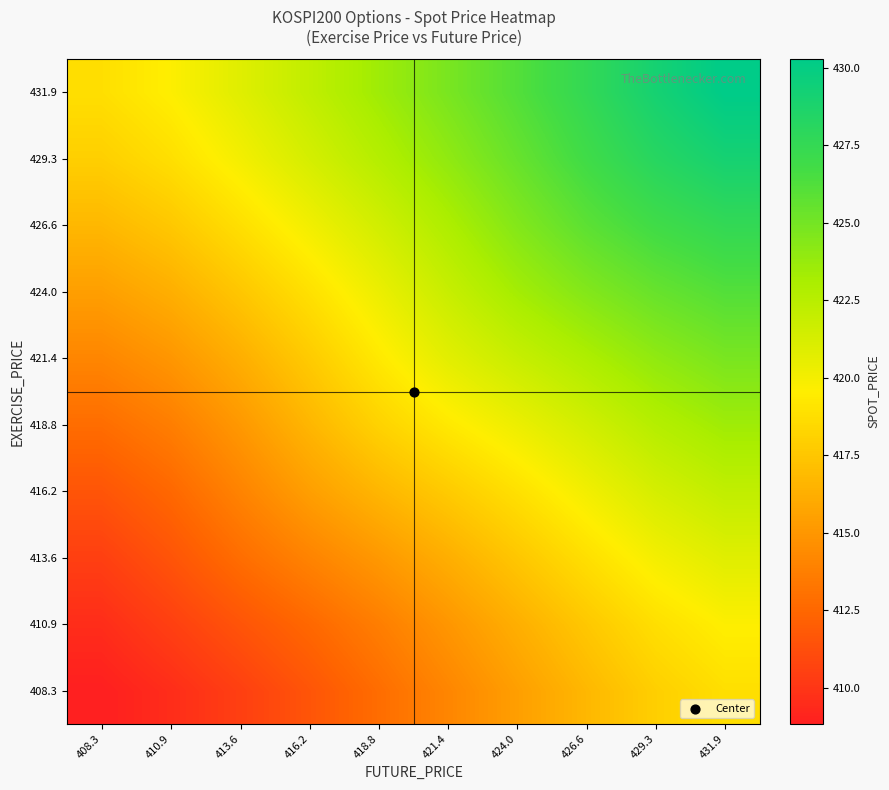

Reading left to right, transcribe all the data shown in this chart.

408.3: 408.3=408.8	410.9=409.6	413.6=410.5	416.2=411.6	418.8=412.8	421.4=414.1	424.0=415.4	426.6=416.7	429.3=418.0	431.9=418.8
410.9: 408.3=409.6	410.9=410.5	413.6=411.5	416.2=412.5	418.8=413.7	421.4=415.0	424.0=416.3	426.6=417.6	429.3=418.8	431.9=419.6
413.6: 408.3=410.5	410.9=411.5	413.6=412.8	416.2=414.0	418.8=415.1	421.4=416.2	424.0=417.5	426.6=418.8	429.3=420.0	431.9=420.9
416.2: 408.3=411.6	410.9=412.5	413.6=414.0	416.2=415.4	418.8=416.6	421.4=417.7	424.0=418.9	426.6=420.1	429.3=421.3	431.9=422.2
418.8: 408.3=412.8	410.9=413.7	413.6=415.1	416.2=416.6	418.8=418.1	421.4=419.3	424.0=420.3	426.6=421.5	429.3=422.6	431.9=423.5
421.4: 408.3=414.1	410.9=415.0	413.6=416.2	416.2=417.7	418.8=419.3	421.4=420.7	424.0=421.9	426.6=422.9	429.3=424.0	431.9=424.8
424.0: 408.3=415.4	410.9=416.3	413.6=417.5	416.2=418.9	418.8=420.3	421.4=421.9	424.0=423.3	426.6=424.5	429.3=425.4	431.9=426.1
426.6: 408.3=416.7	410.9=417.6	413.6=418.8	416.2=420.1	418.8=421.5	421.4=422.9	424.0=424.5	426.6=425.8	429.3=426.9	431.9=427.6
429.3: 408.3=418.0	410.9=418.8	413.6=420.0	416.2=421.3	418.8=422.6	421.4=424.0	424.0=425.4	426.6=426.9	429.3=428.2	431.9=429.1
431.9: 408.3=418.8	410.9=419.6	413.6=420.9	416.2=422.2	418.8=423.5	421.4=424.8	424.0=426.1	426.6=427.6	429.3=429.1	431.9=430.3